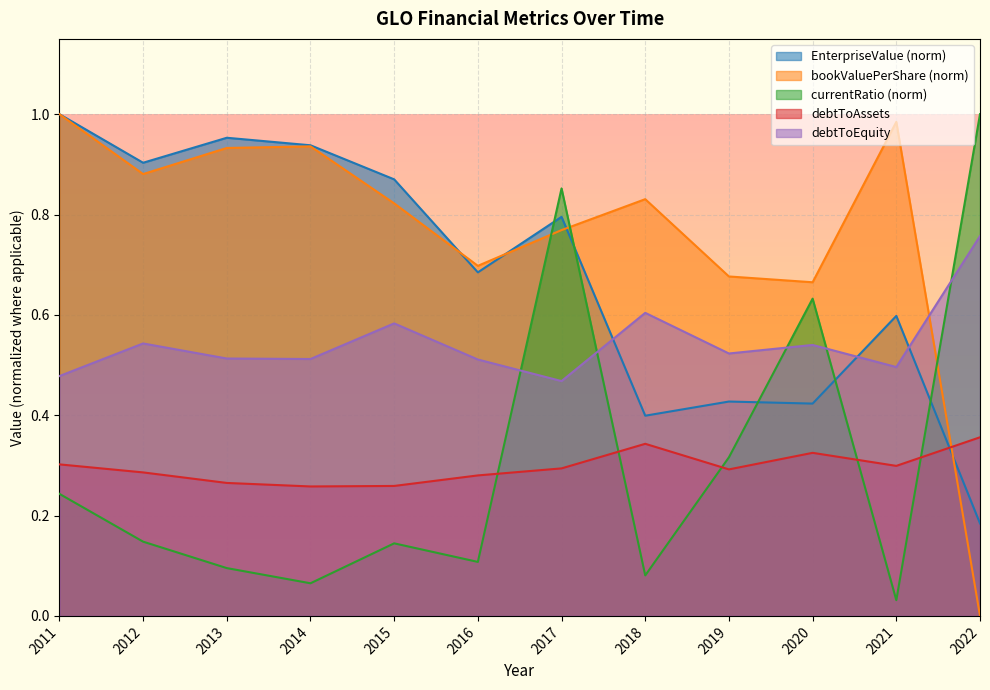

Which category has the highest value in the debtToEquity series?

2022